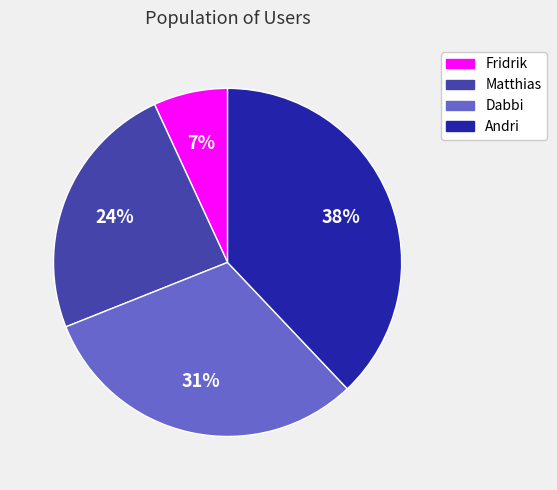

How many slices are in this pie chart?

4